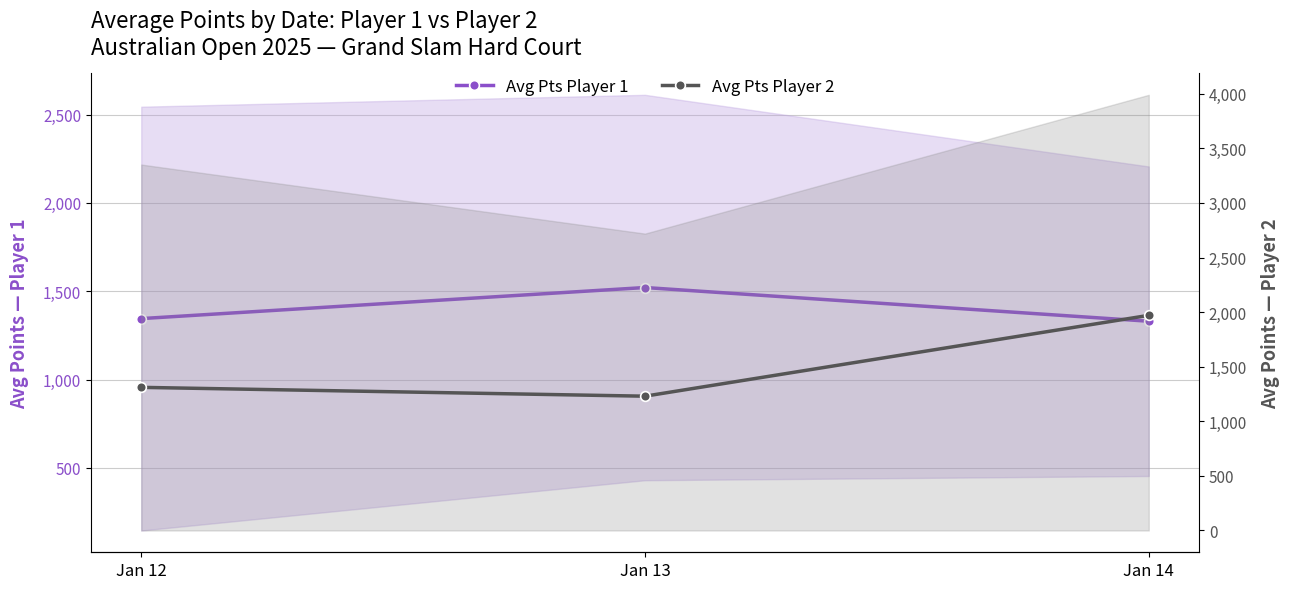

Where does the Avg Pts Player 1 series first go above 1345?

Jan 12